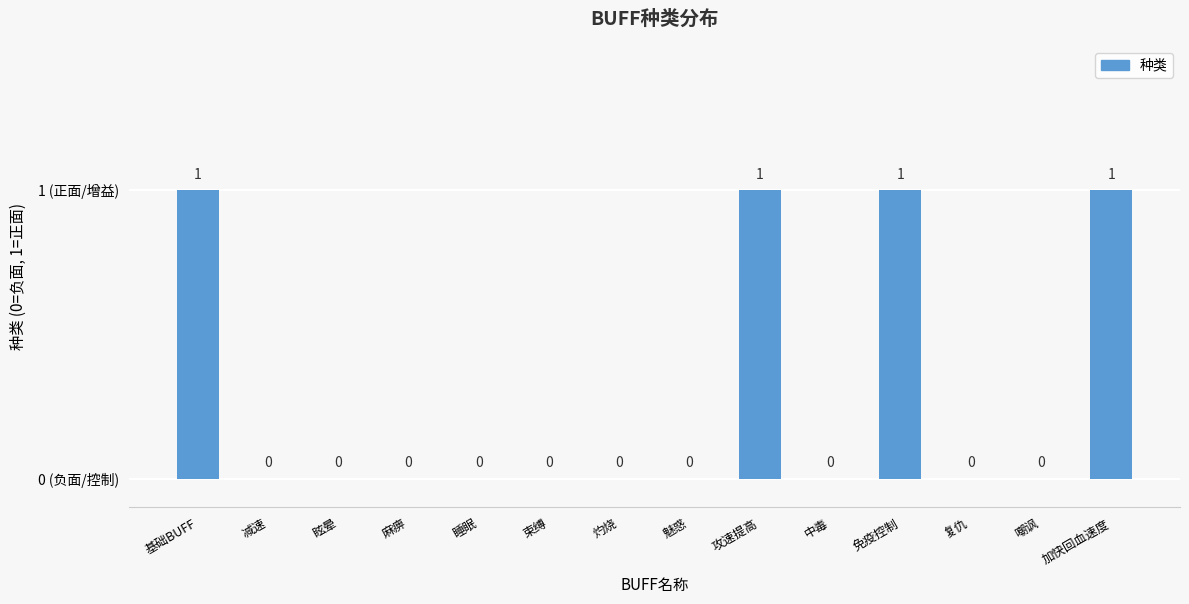

How many values are between 0 and 1?

14